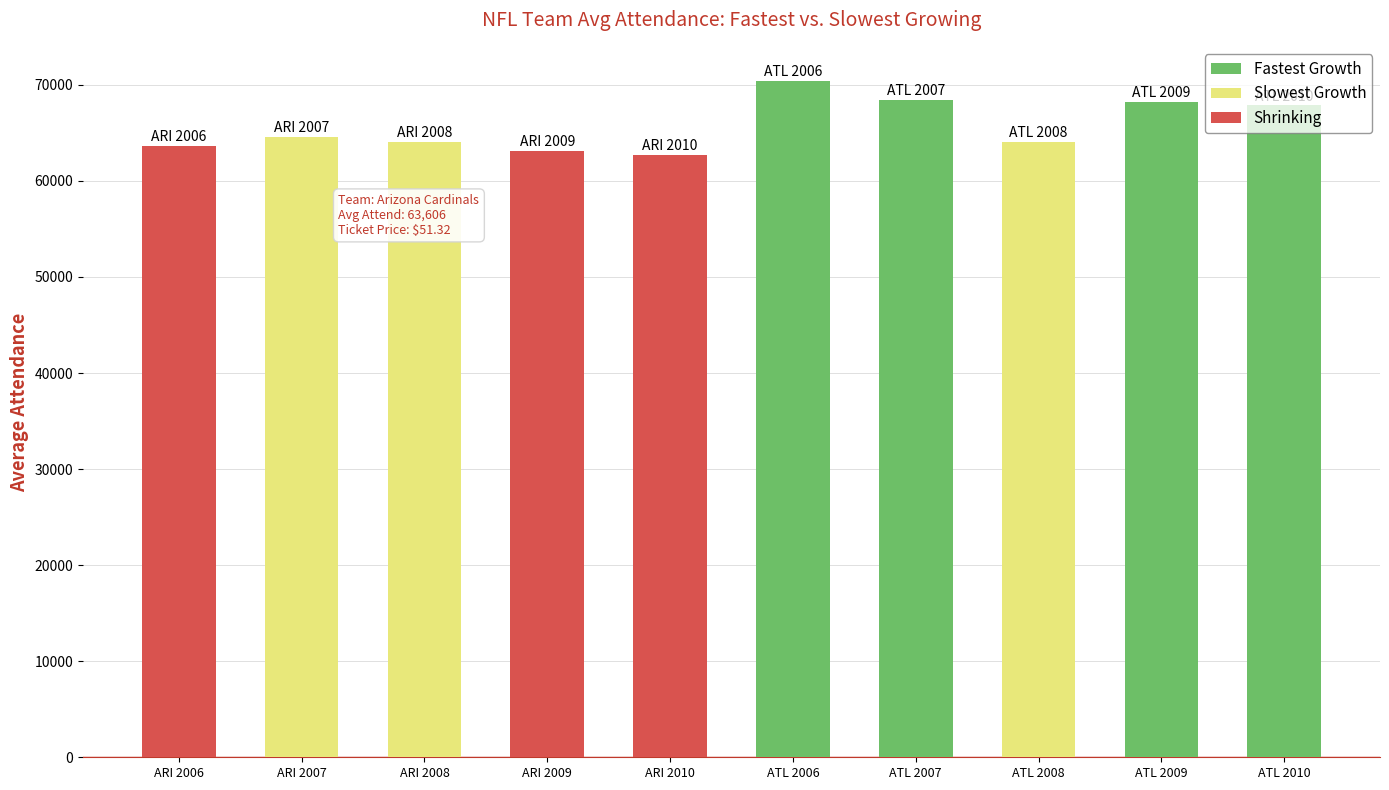

What is the change in value from ARI 2010 to ATL 2006?

+7688